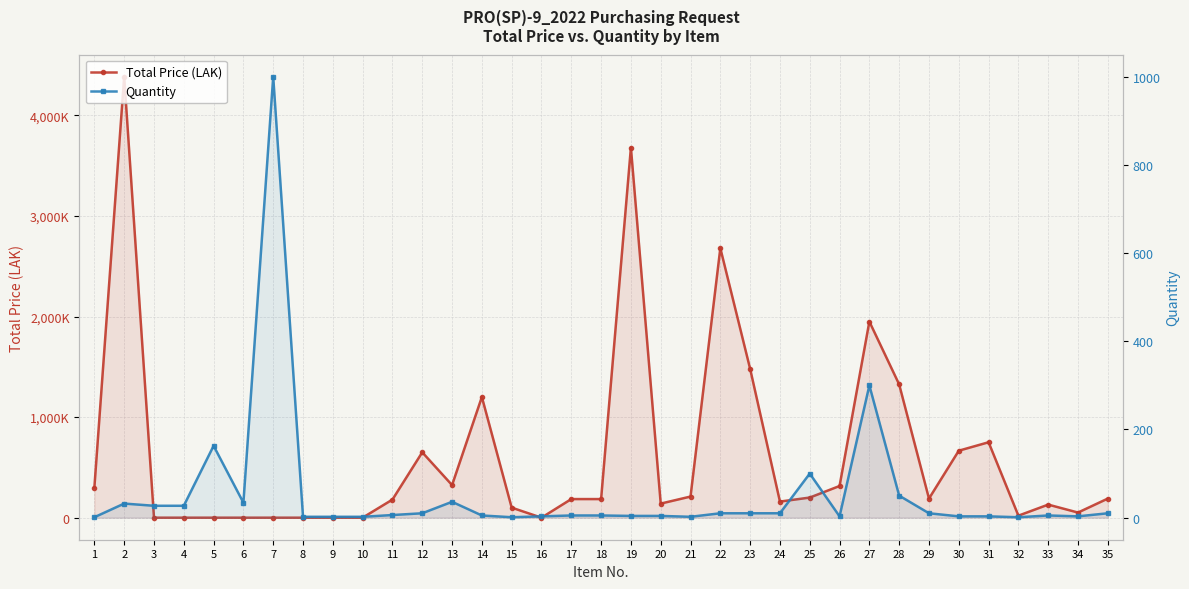

List the series in order of their peak value, highest first.

Total Price (LAK), Quantity